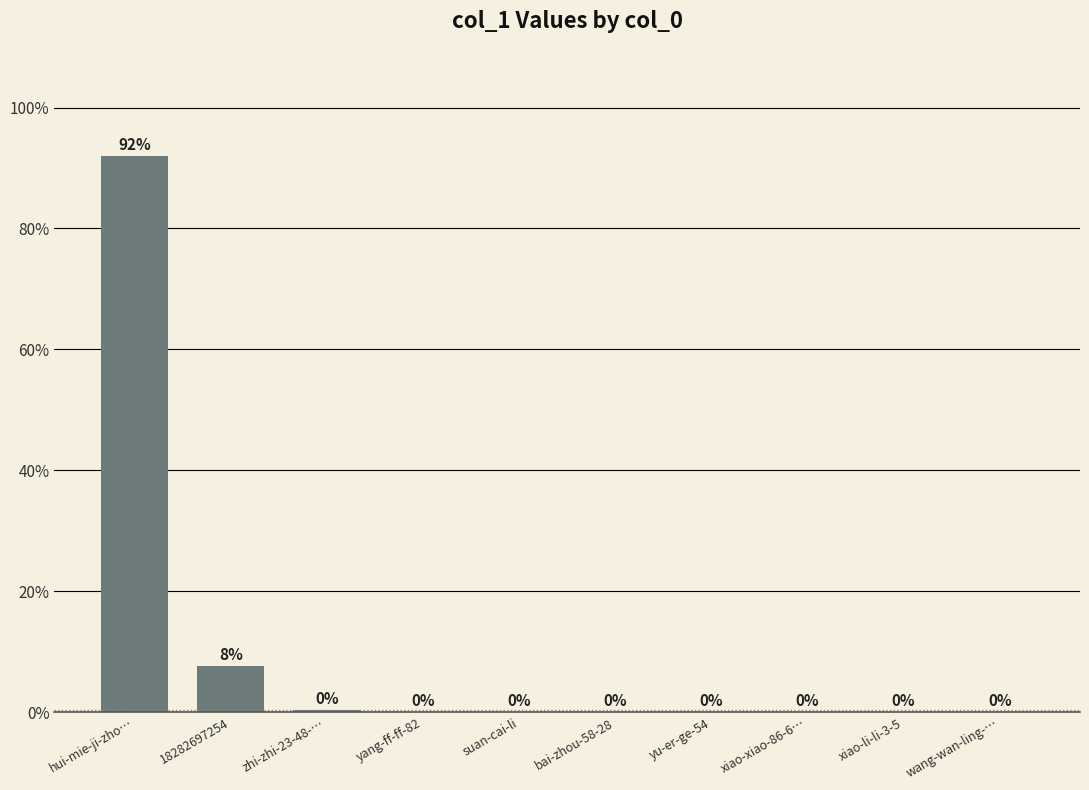

What is the greatest value displayed?

92.0